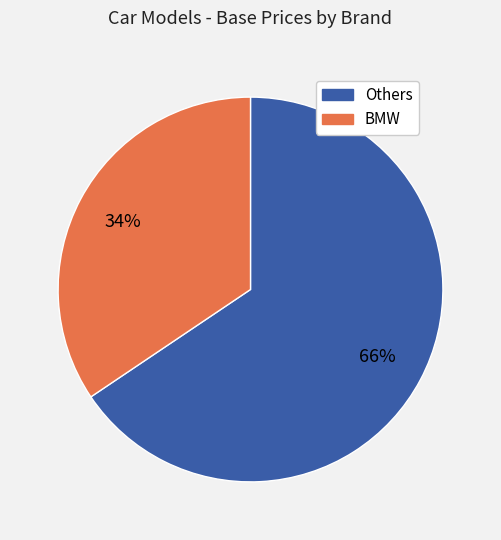

To the nearest percent, what is the average slice percentage?

50%